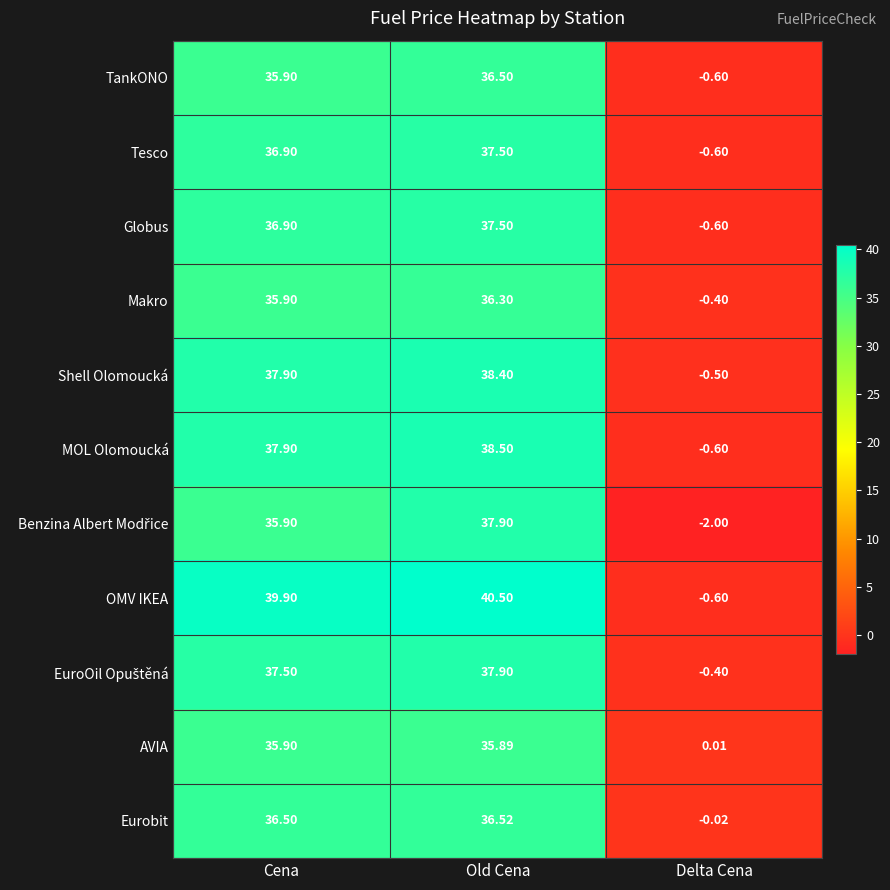

At which category is the sum across all series the highest?

Old Cena